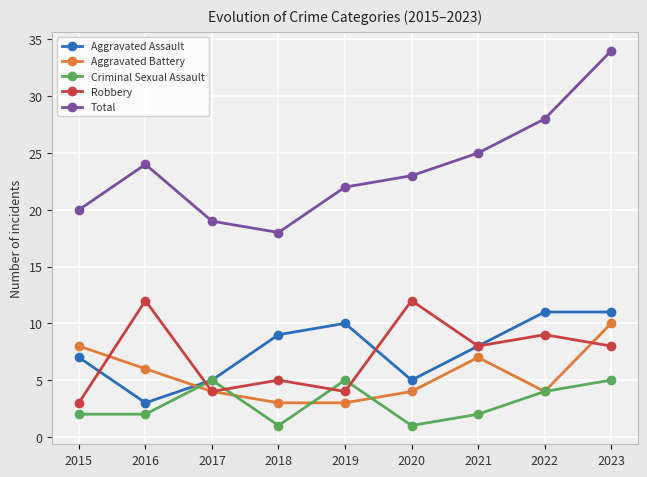

What is the sum of all Criminal Sexual Assault values?

27